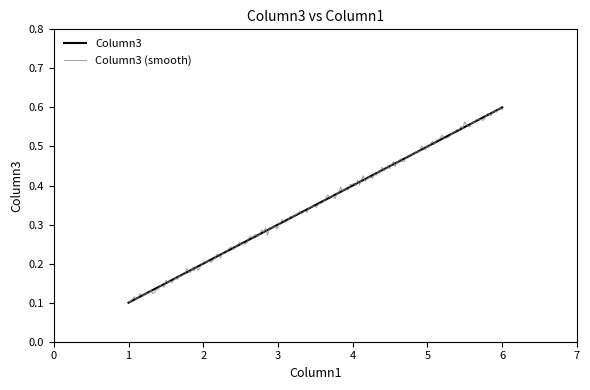

The Column3 series shows 0.2 at 2. True or false?

True